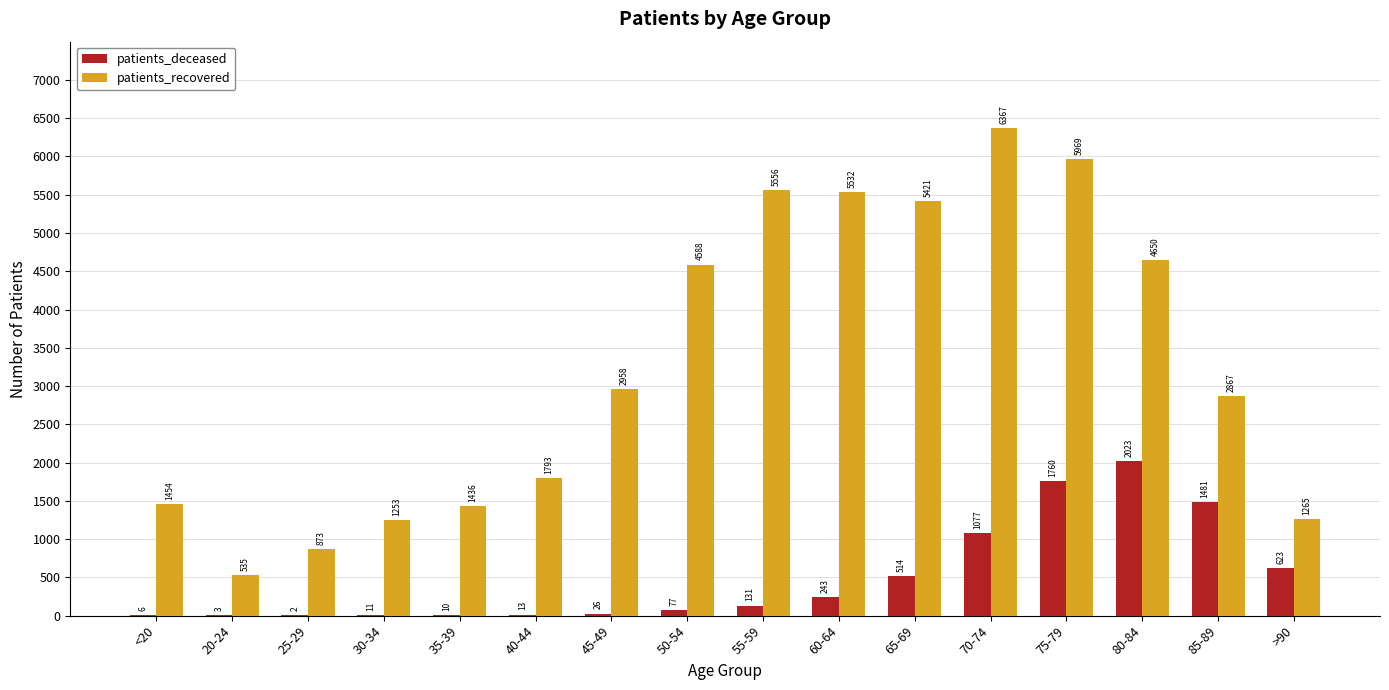

Which category has the highest value across all series?

70-74